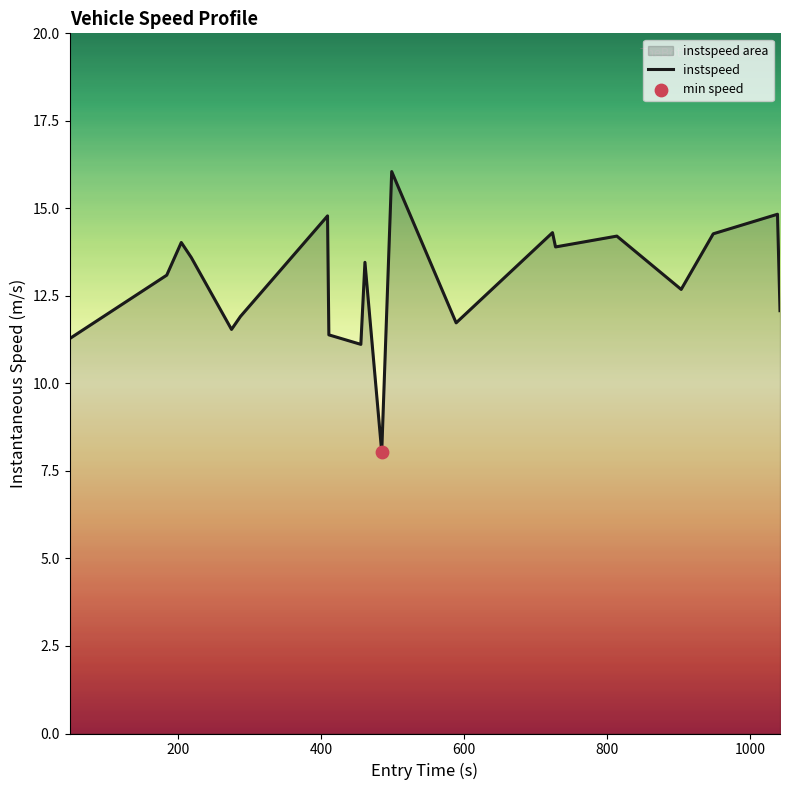

What is the minimum value shown in the chart?

8.0